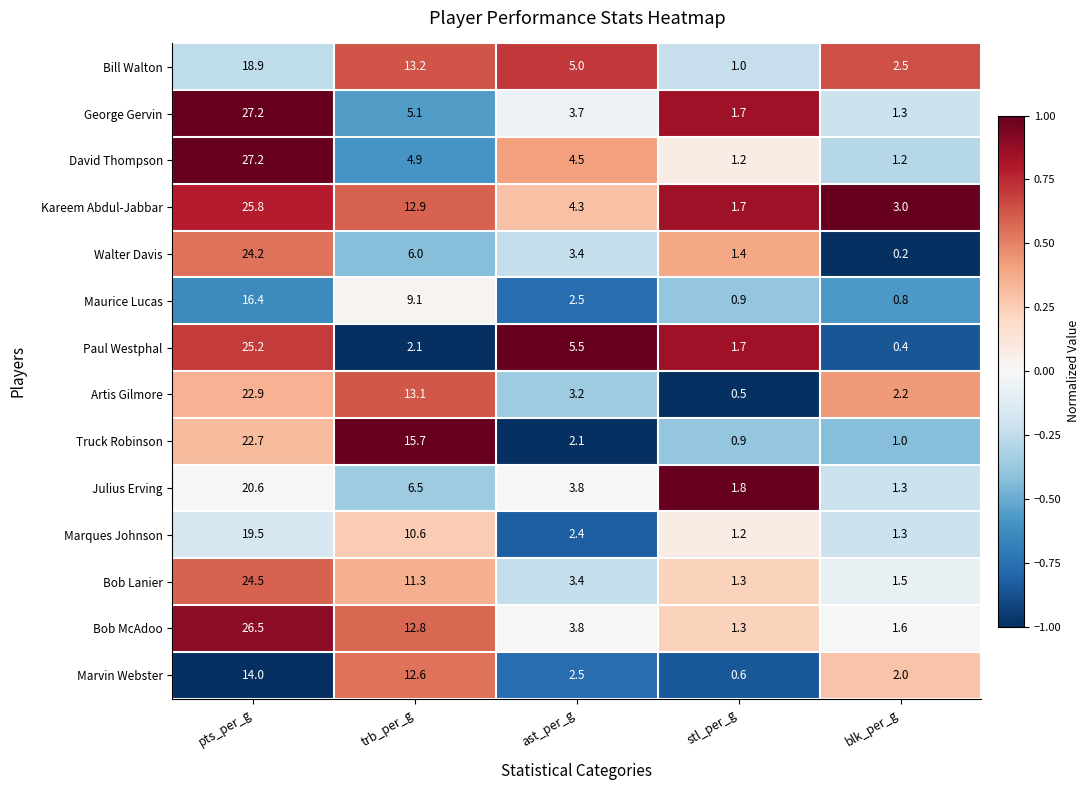

What is the maximum value shown in the chart?

27.2